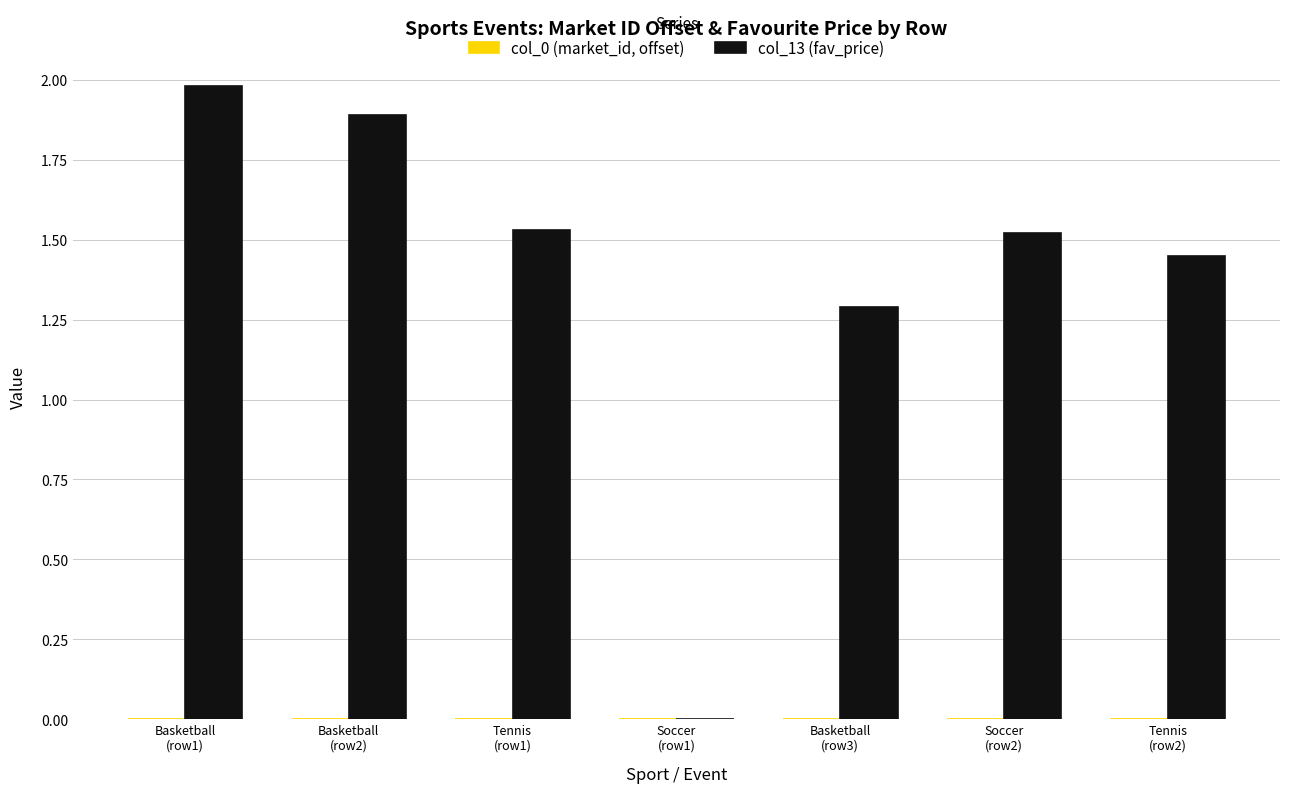

Which series has the largest total across all categories?

col_13 (fav_price)